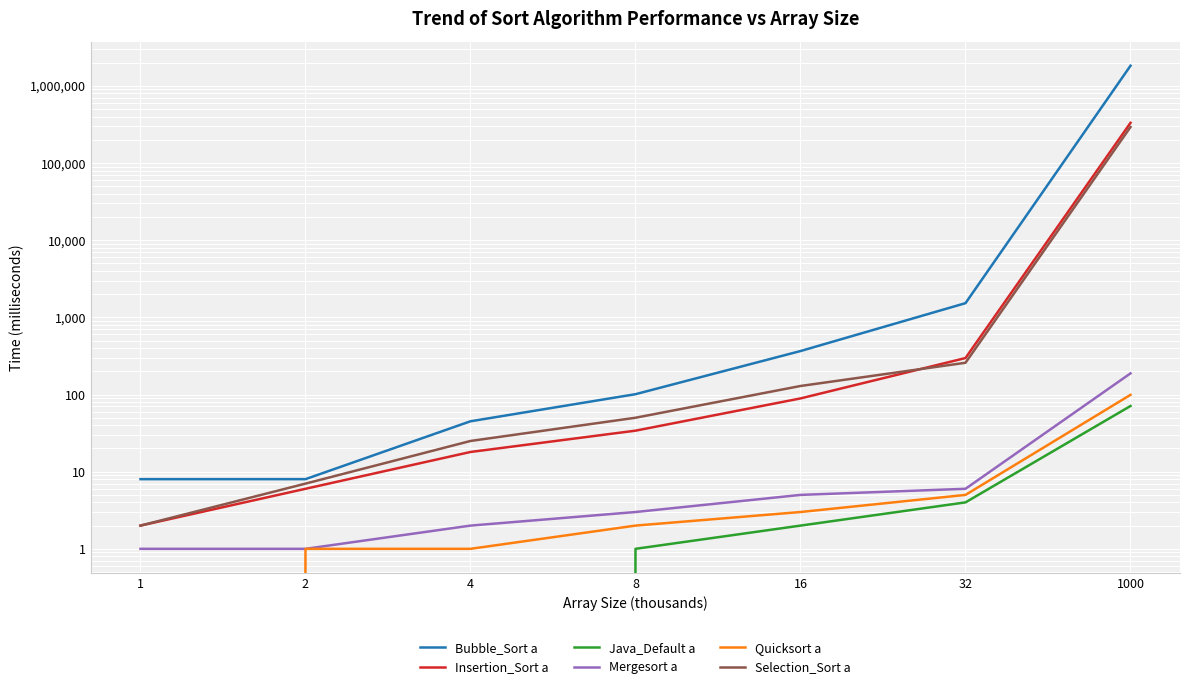

What is the difference between the Mergesort a values at 4 and 16?

3